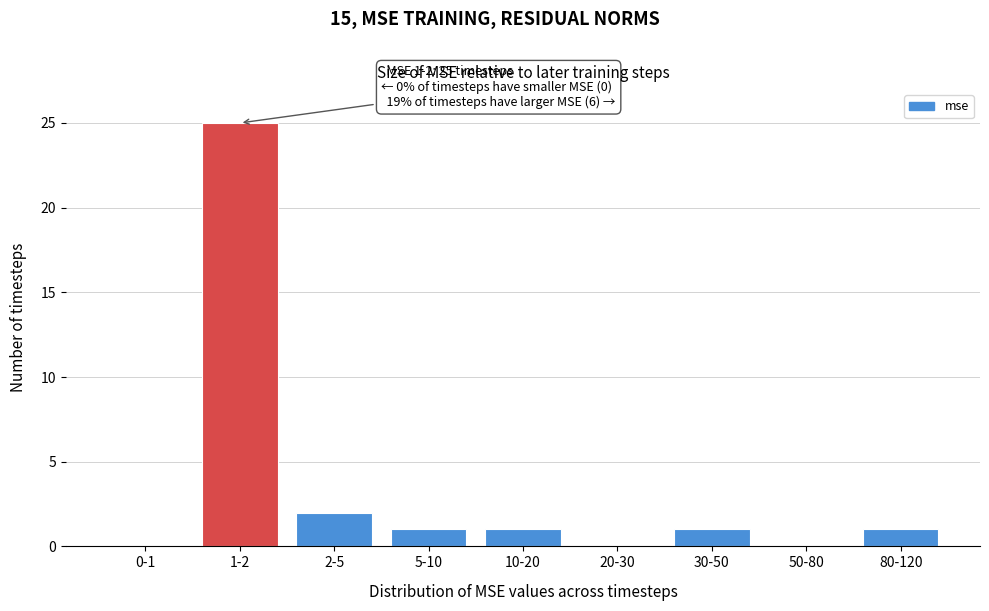

Reading left to right, extract all data points from this chart.

0-1=0	1-2=25	2-5=2	5-10=1	10-20=1	20-30=0	30-50=1	50-80=0	80-120=1